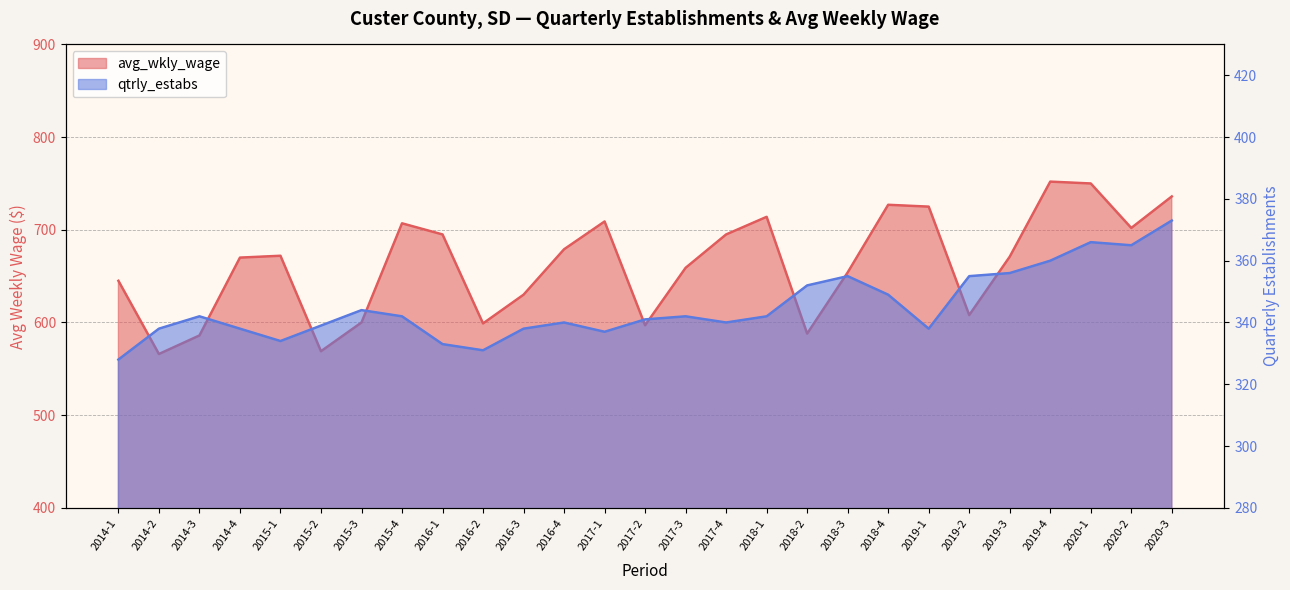

Count the number of data series in this chart.

2